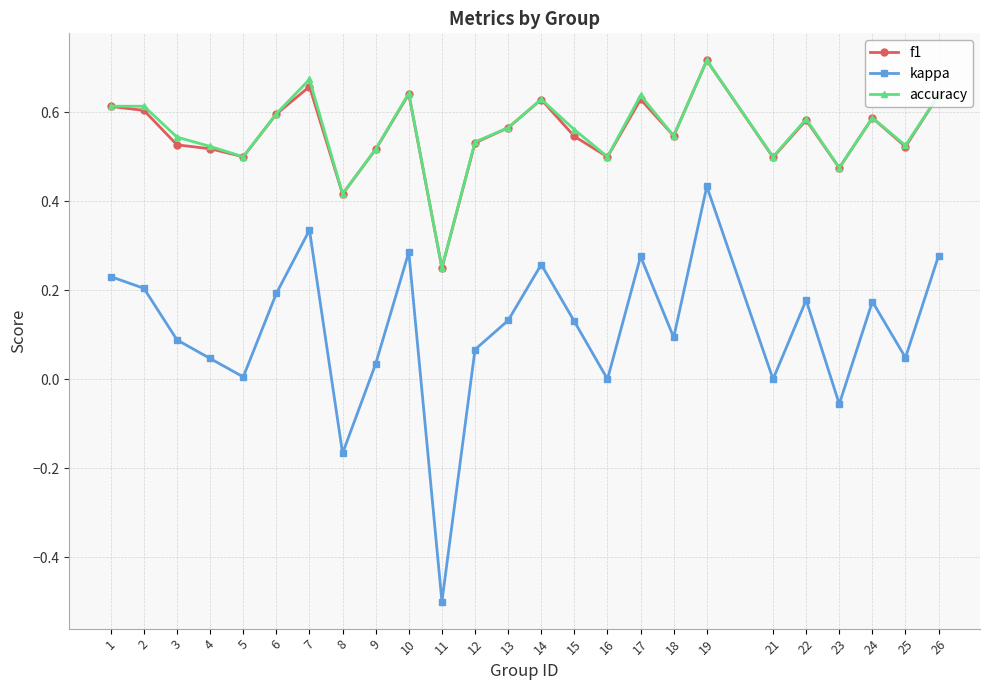

True or false: f1 and kappa cross at least once.

False